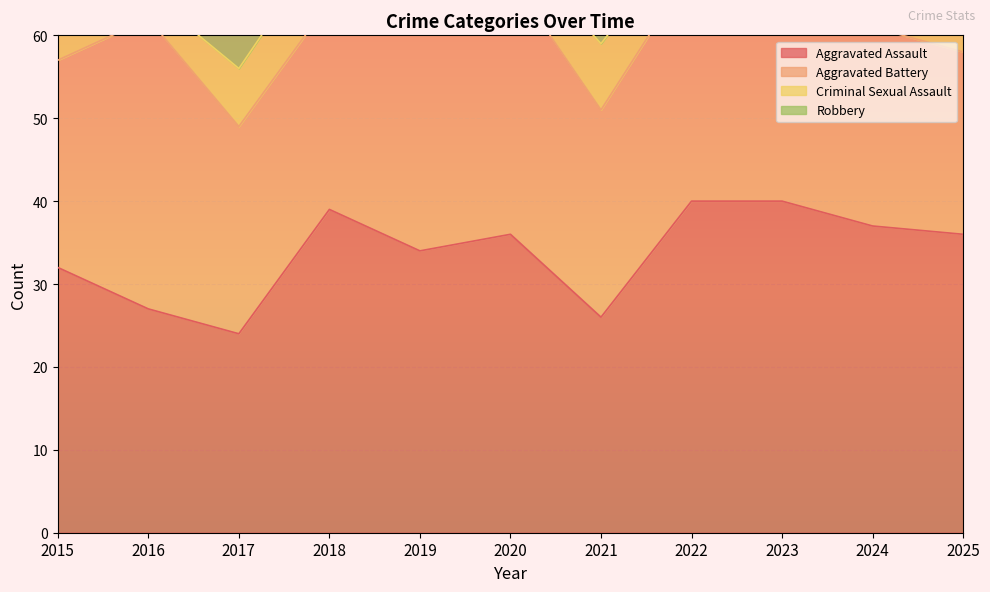

What is the approximate value of Robbery at 2016?

52